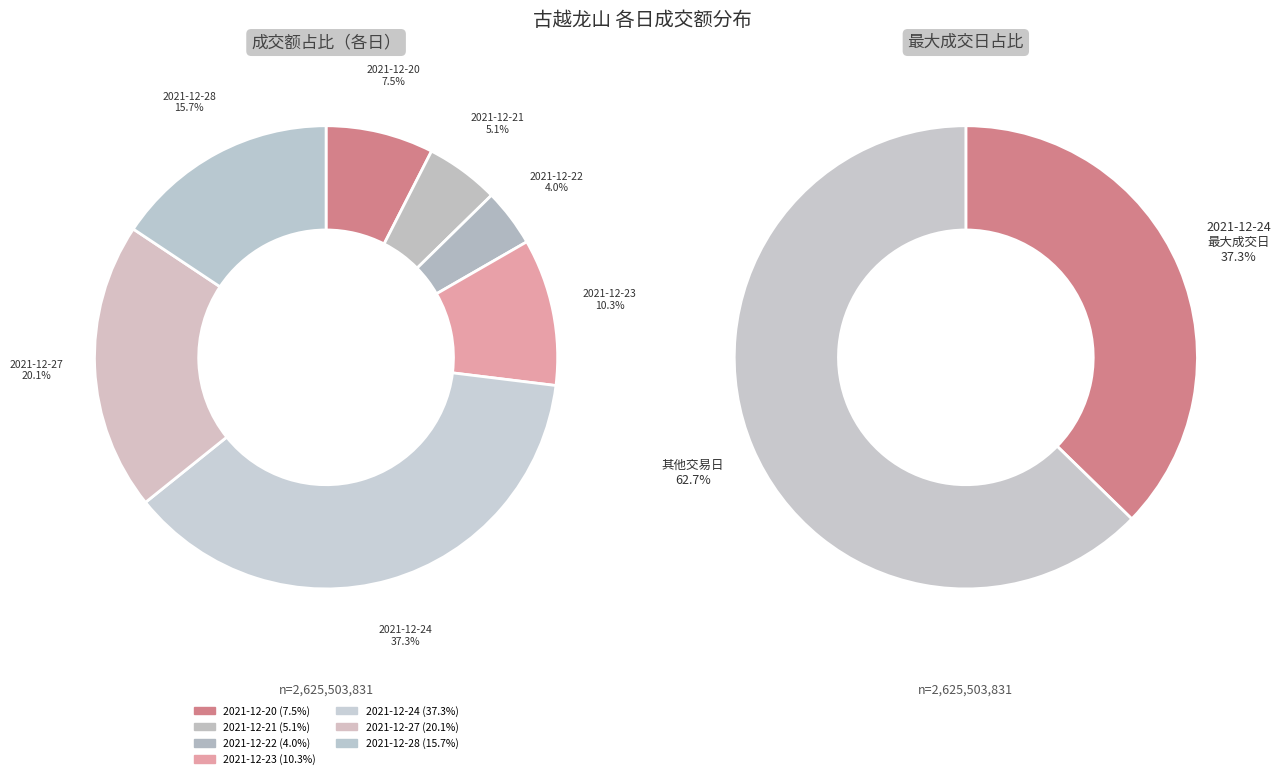

Is there any slice that represents more than half of the pie?

No